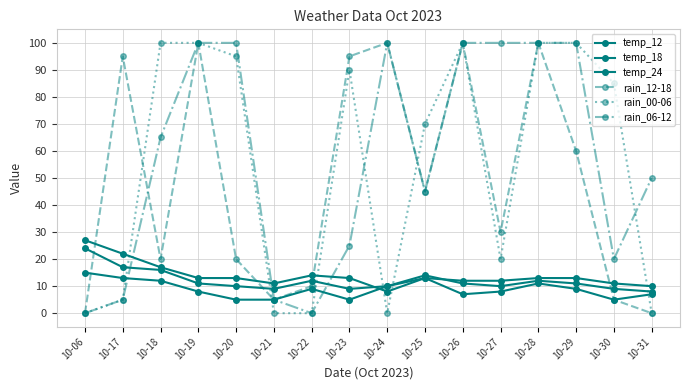

At how many categories does at least one series exceed 56?

12